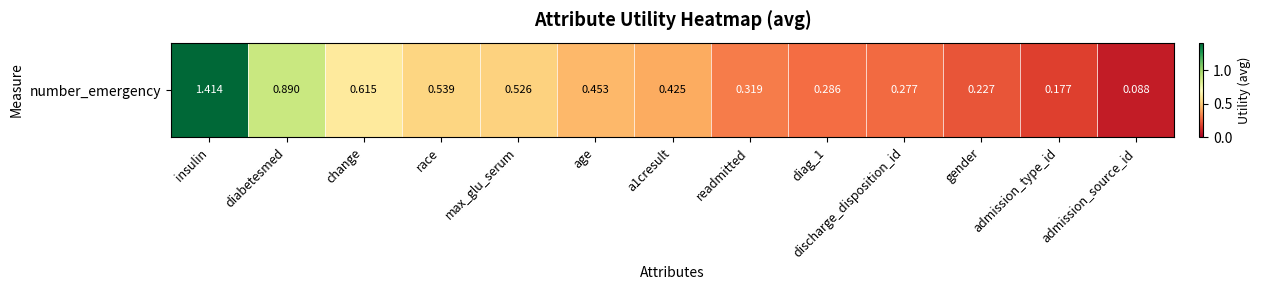

What is the approximate value at diabetesmed?

0.9